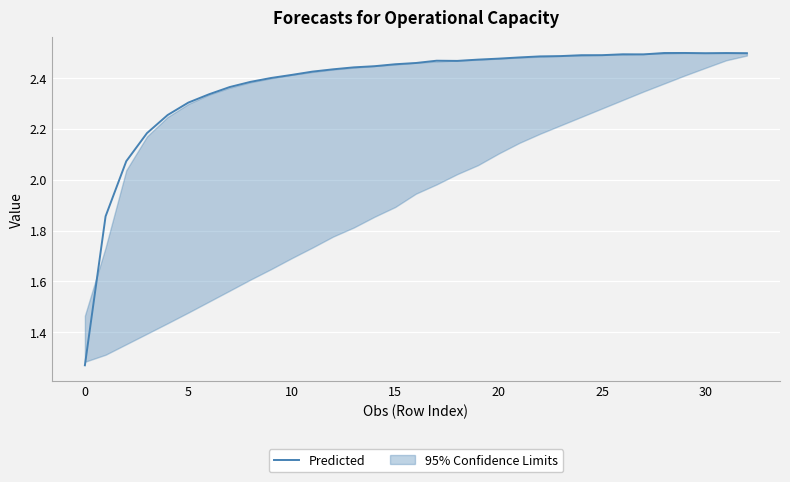

What is the ratio of the value at 12 to the value at 30?

1.0